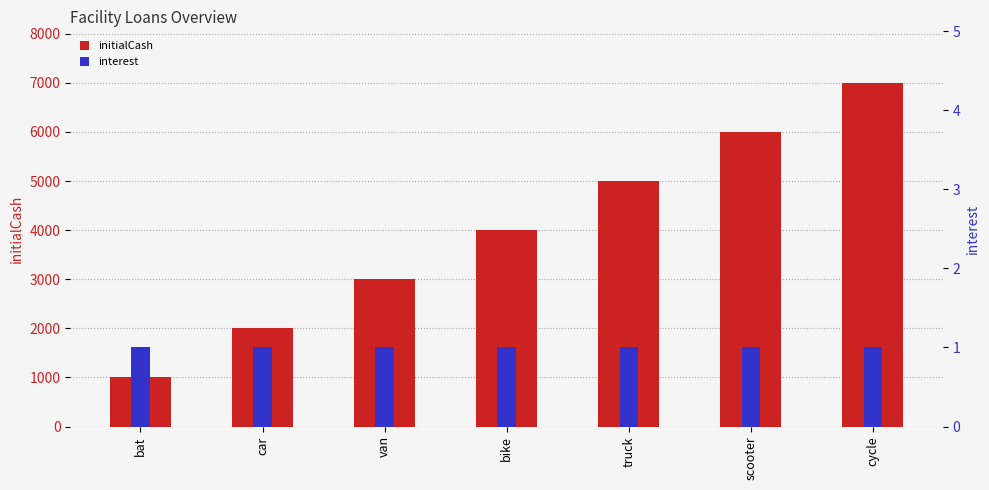

Reading right to left, list all the values displayed in this chart.

initialCash: 7000	6000	5000	4000	3000	2000	1000
interest: 1	1	1	1	1	1	1